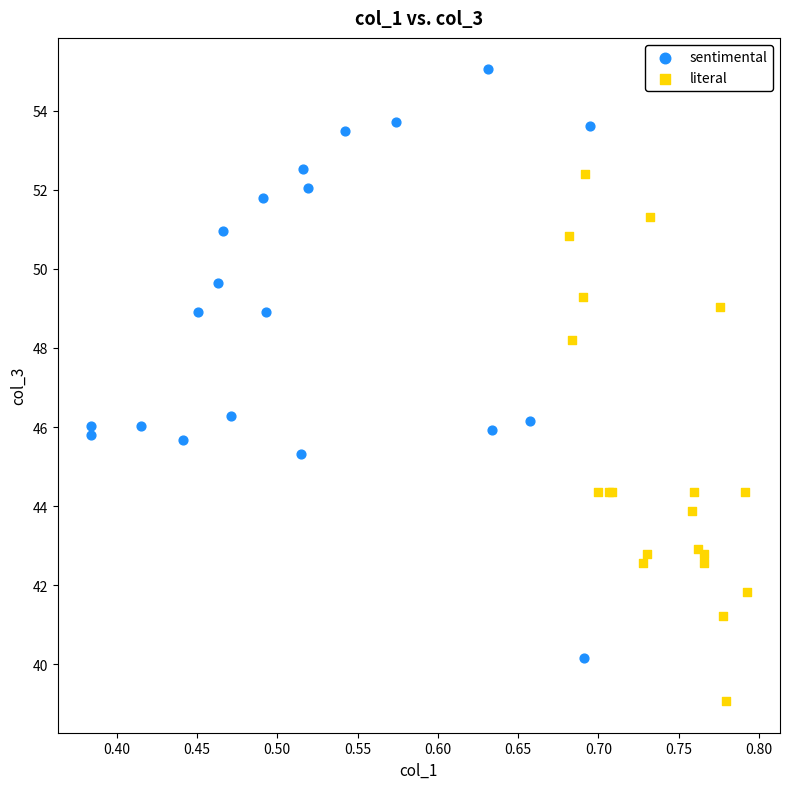

Which series reaches the maximum Y coordinate?

sentimental